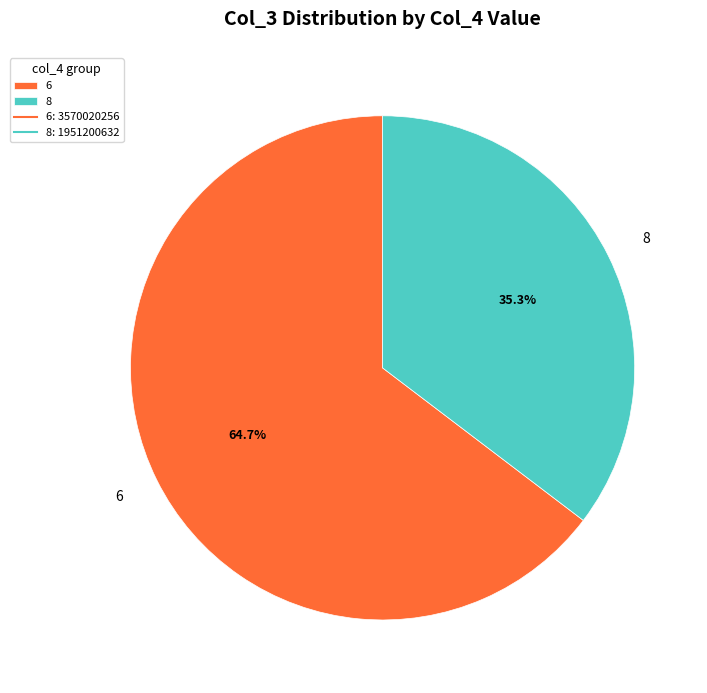

Which has a higher value, 6 or 8?

6